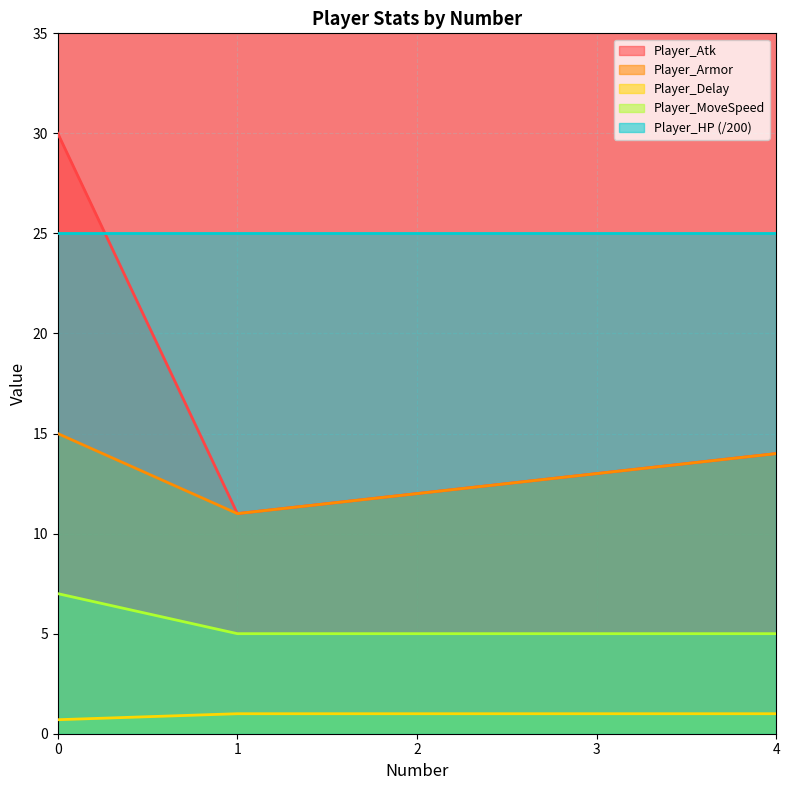

True or false: Player_MoveSpeed and Player_Delay intersect in this chart.

False